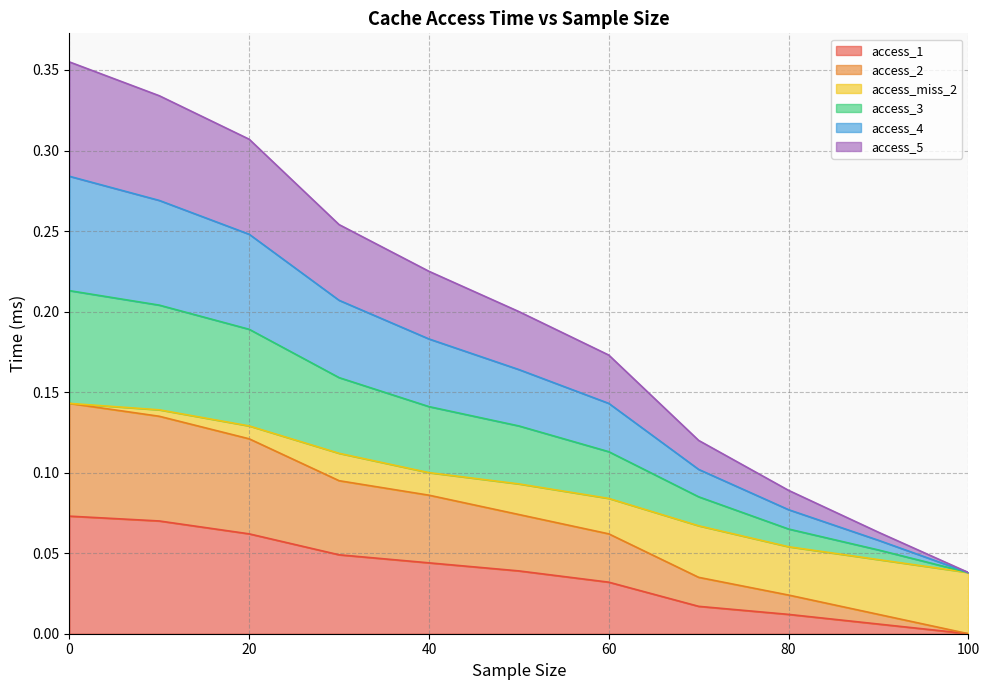

Between 20.0 and 40.0, which series saw the biggest shift?

access_miss_2